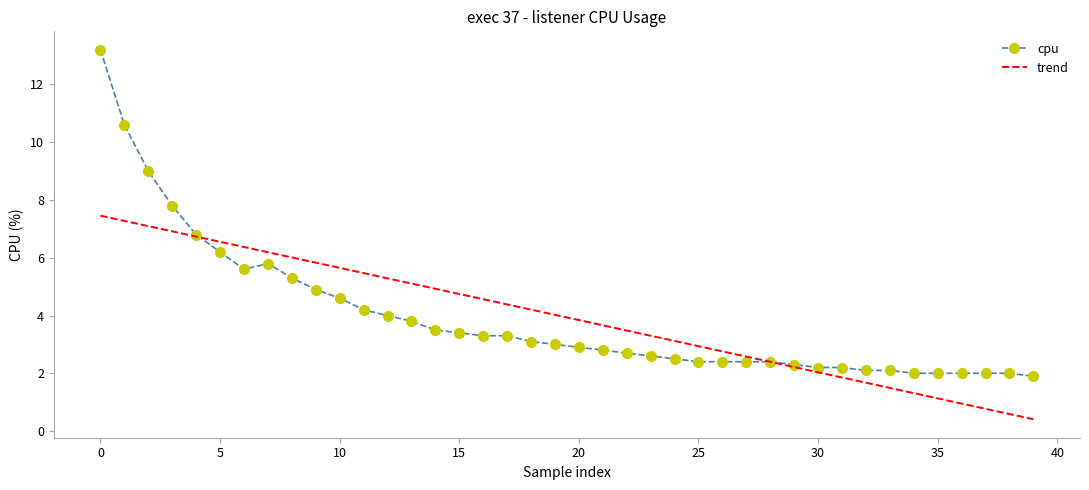

How many distinct data groups are displayed?

2